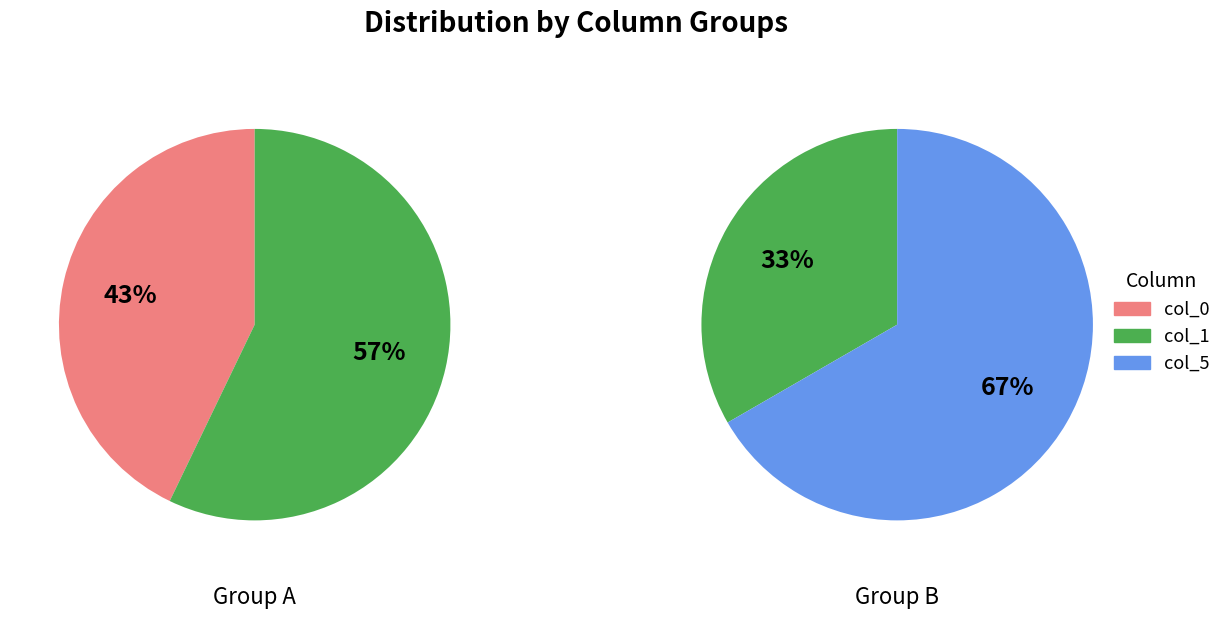

Which series has the largest range (max minus min)?

col_5